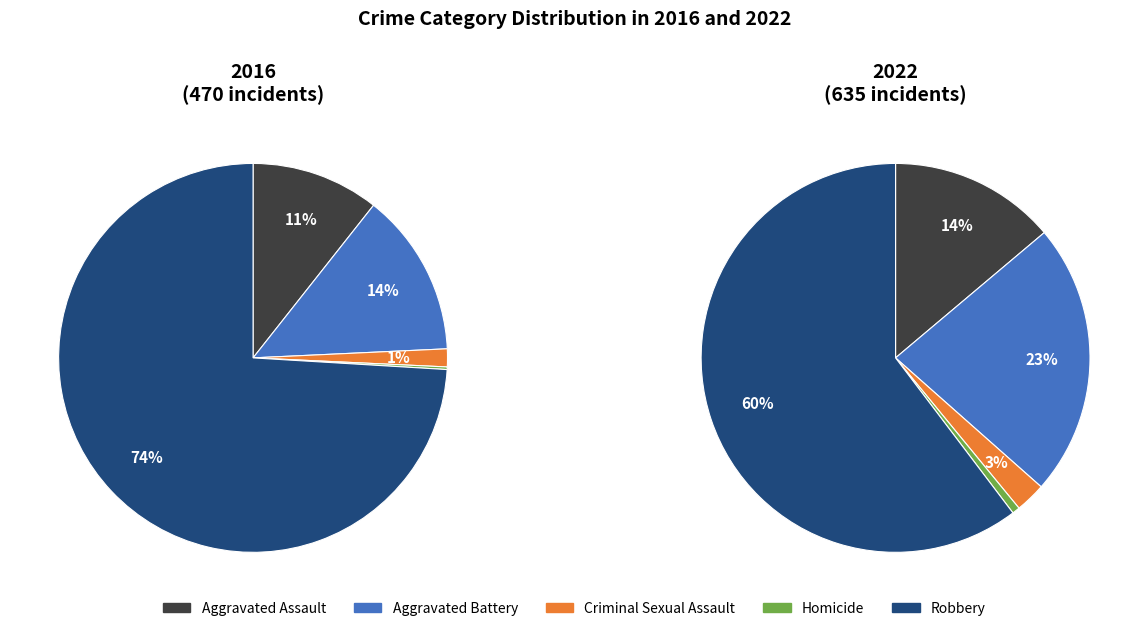

What is the spread (max minus min) of values at Aggravated Assault?

38